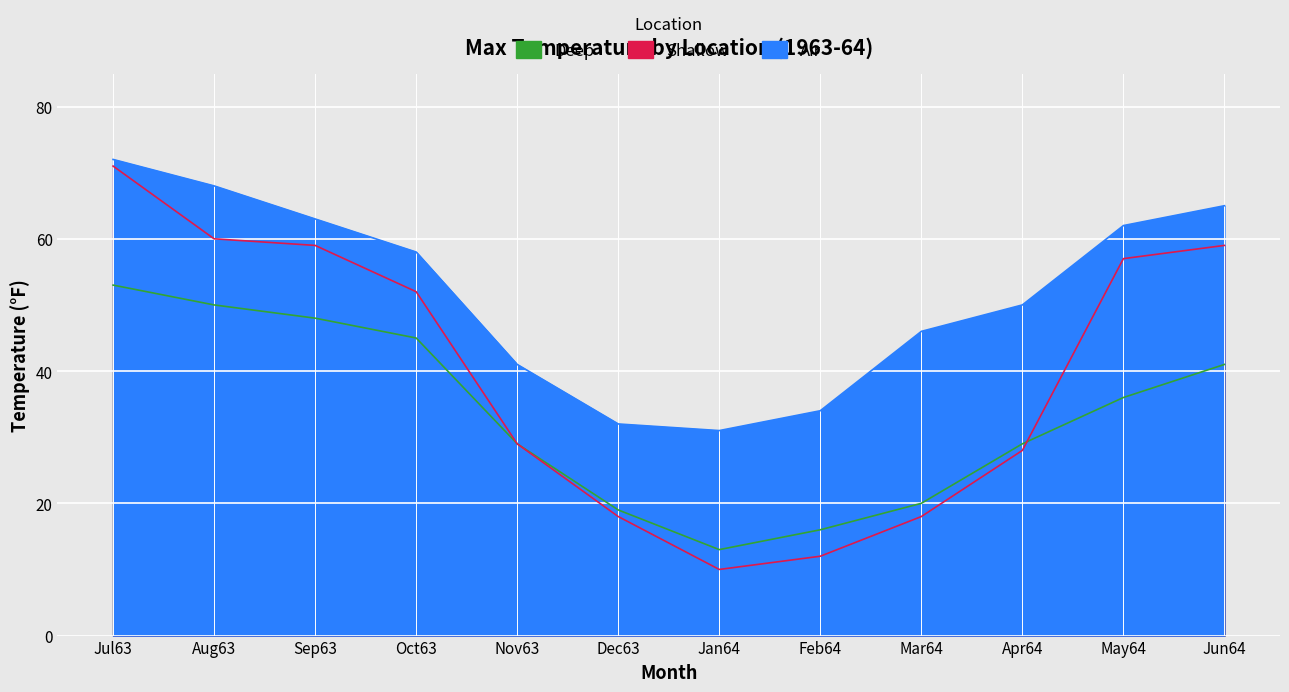

How many values in the Deep series exceed 36?

5